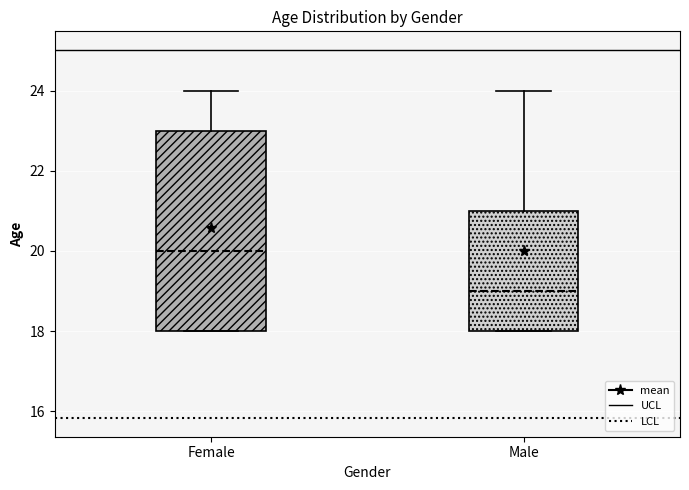

Reading left to right, read every box against the y-axis: the position of its median line, the range the box covers, and the ends of its whiskers. The values are not printed on the chart, so give them approximately, as read against the axis.

Female: median 20, box 18 to 23, whiskers 18 to 24
Male: median 19, box 18 to 21, whiskers 18 to 24